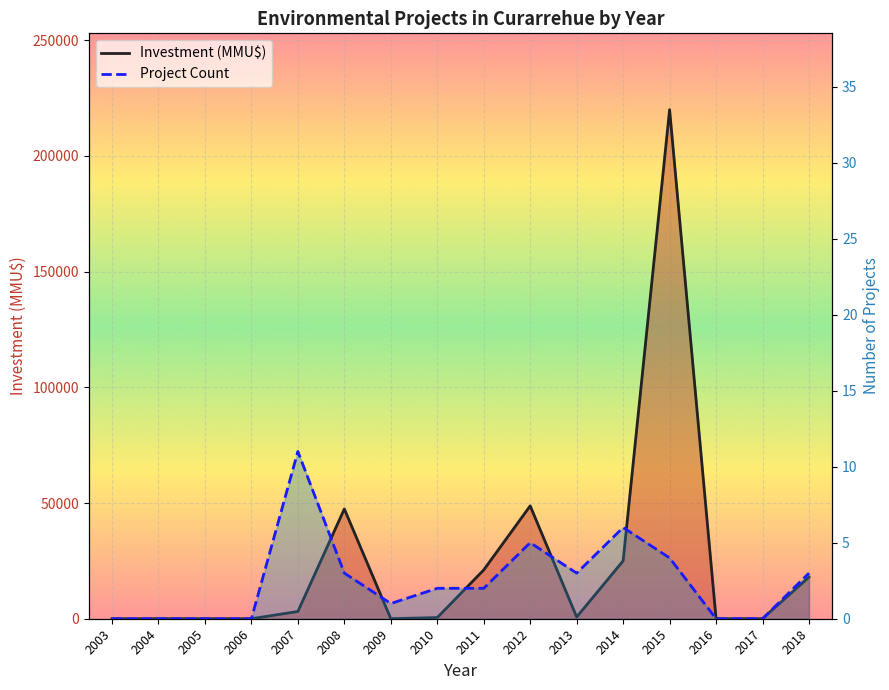

What is the difference between the highest and lowest values at 2018?

17997